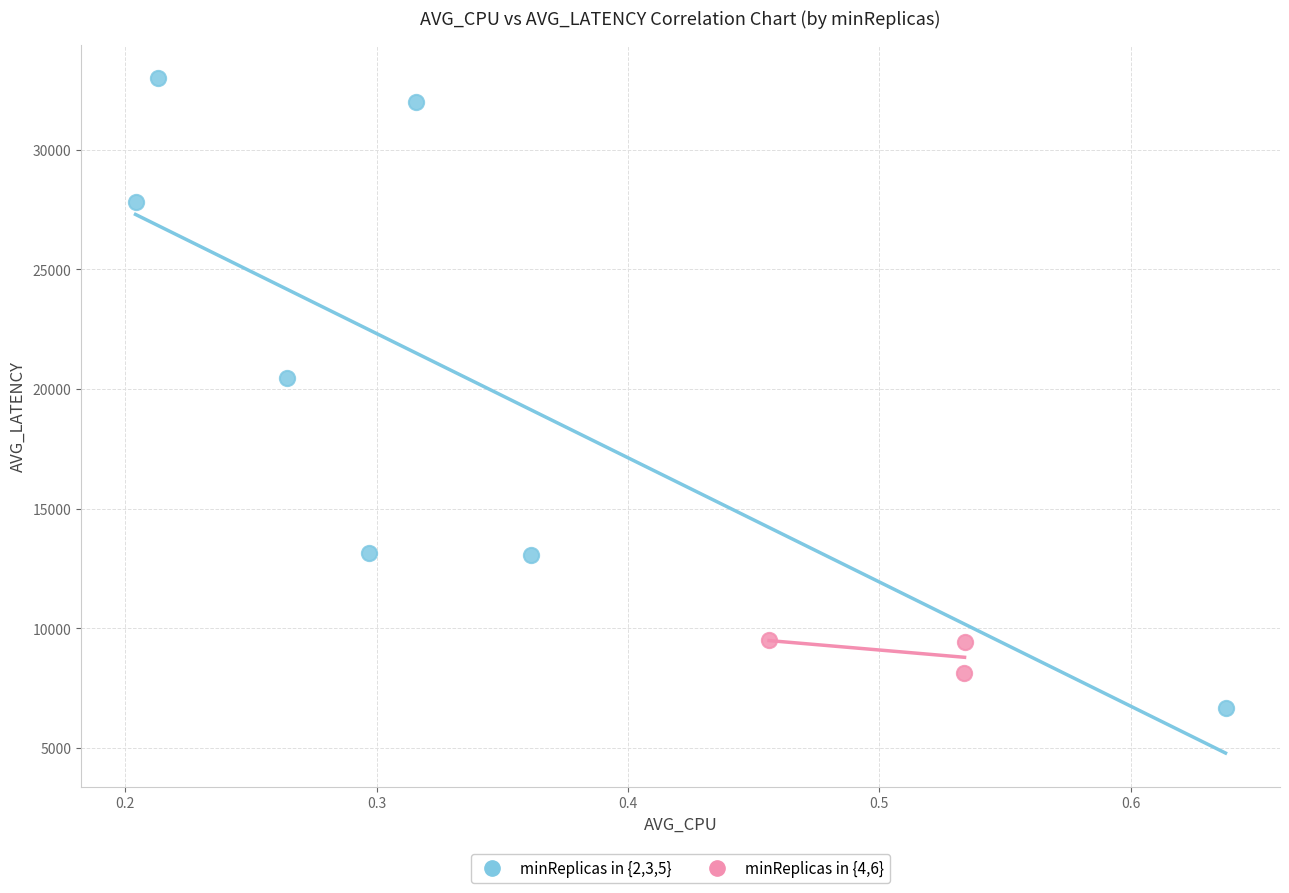

What are all the series names shown in the legend?

minReplicas in {2,3,5}, minReplicas in {4,6}